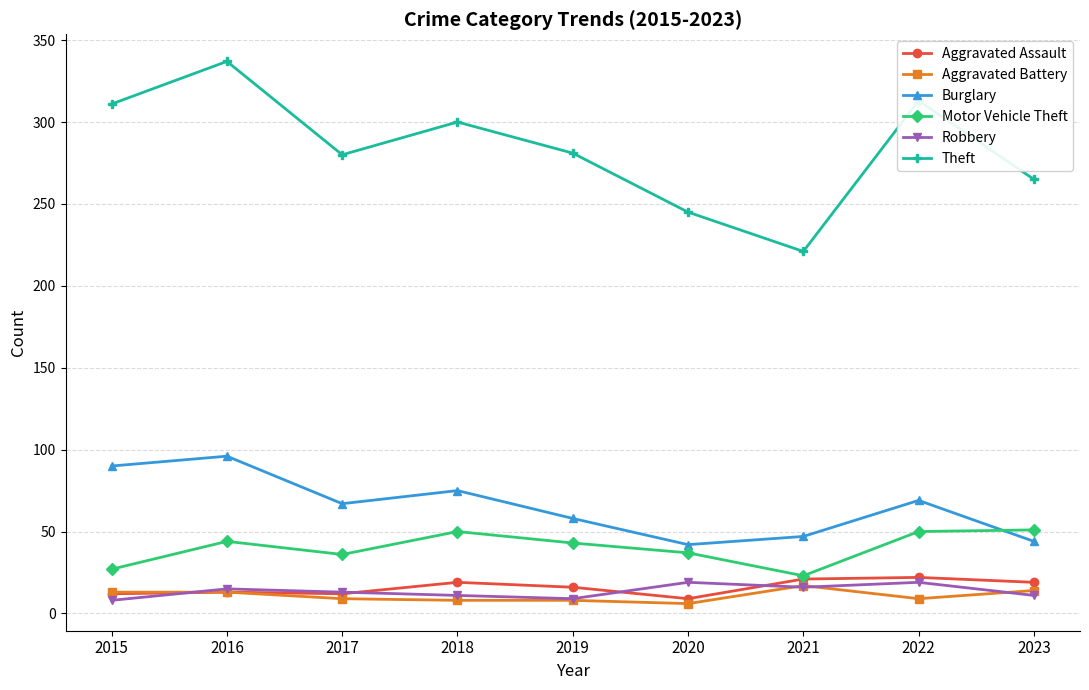

What is the maximum value shown in the chart?

337